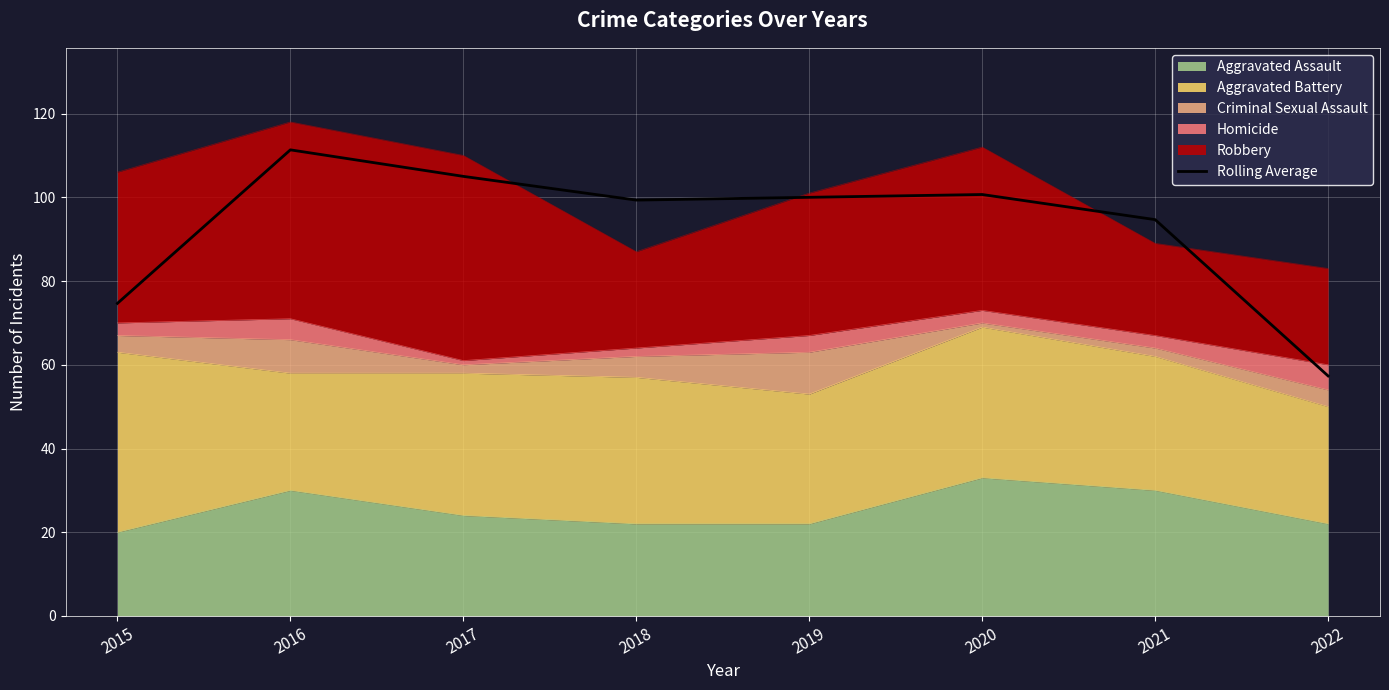

List the labels in order of value, largest first.

2016, 2017, 2020, 2019, 2018, 2021, 2015, 2022